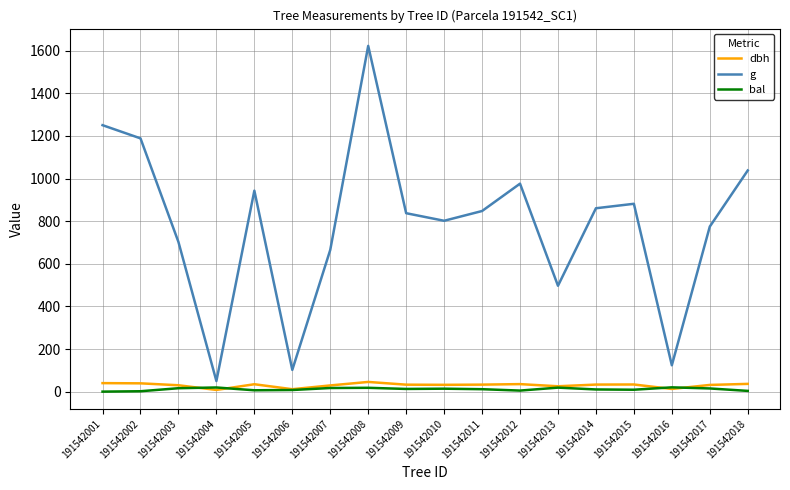

Which series changed the most between 191542004 and 191542005?

g